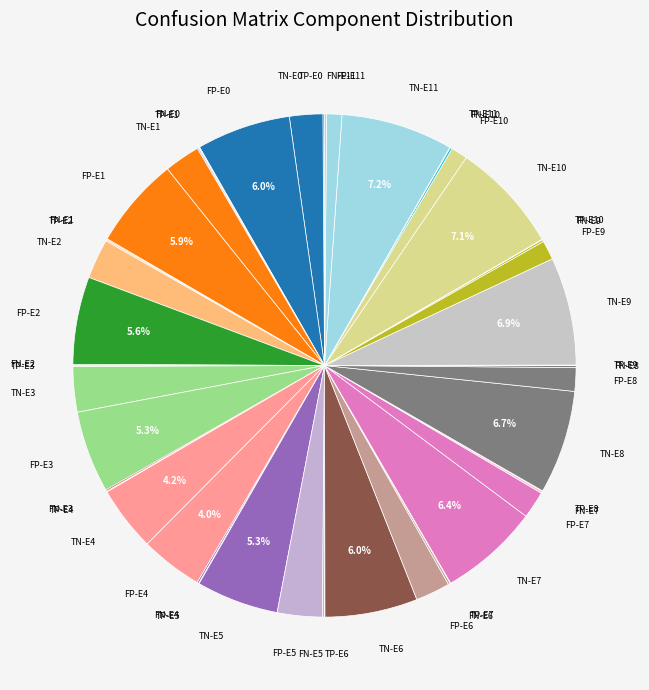

Does any single category account for the majority?

No